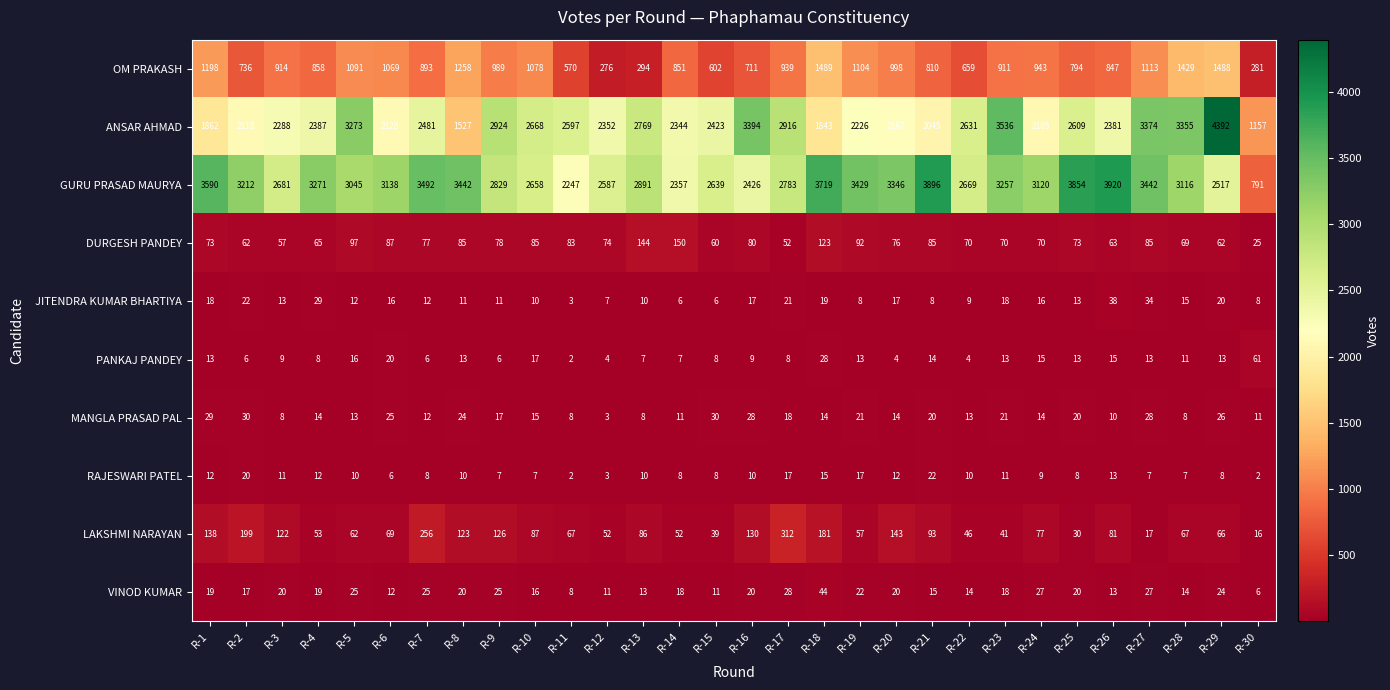

True or false: RAJESWARI PATEL has a value of 5 at R-17.

False